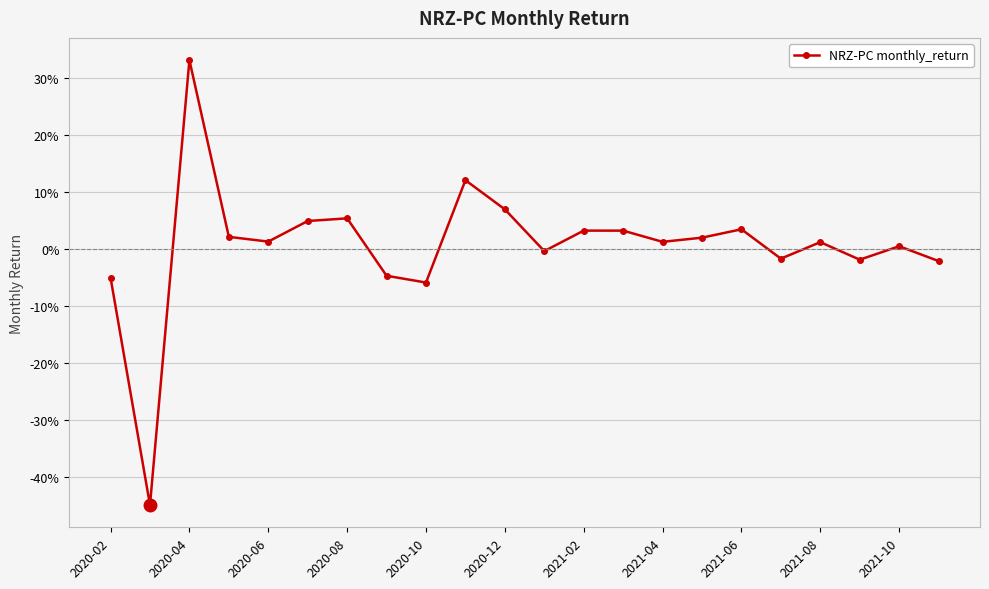

Reading left to right, transcribe all the data shown in this chart.

-0.1	-0.4	0.3	0.0	0.0	0.0	0.1	-0.0	-0.1	0.1	0.1	-0.0	0.0	0.0	0.0	0.0	0.0	-0.0	0.0	-0.0	0.0	-0.0